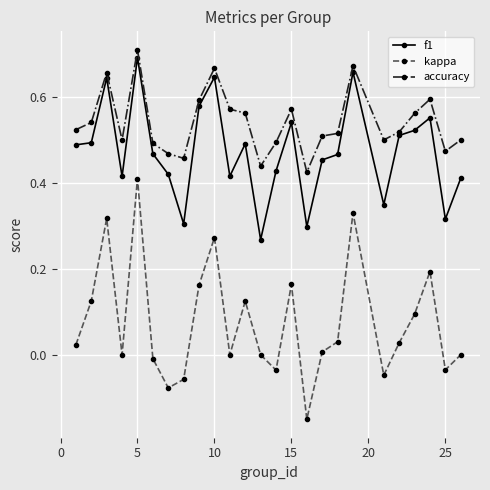

Which series has the widest spread of values?

kappa